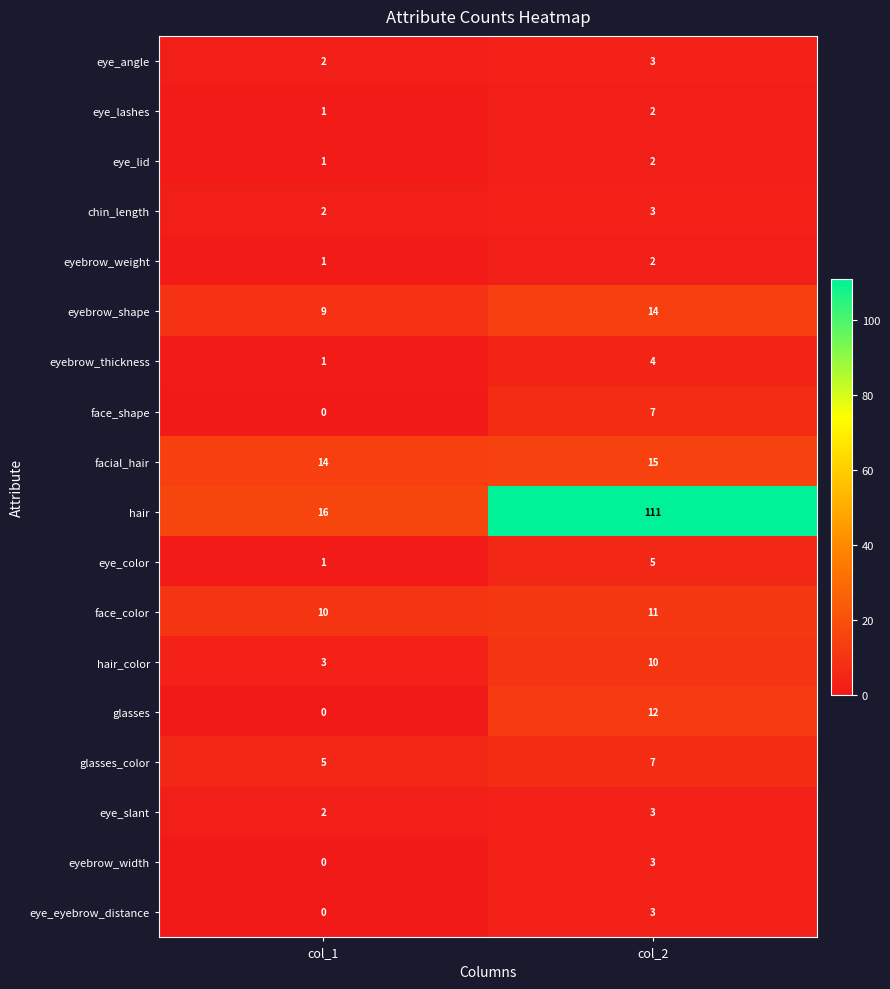

The glasses_color series shows 7 at col_2. True or false?

True